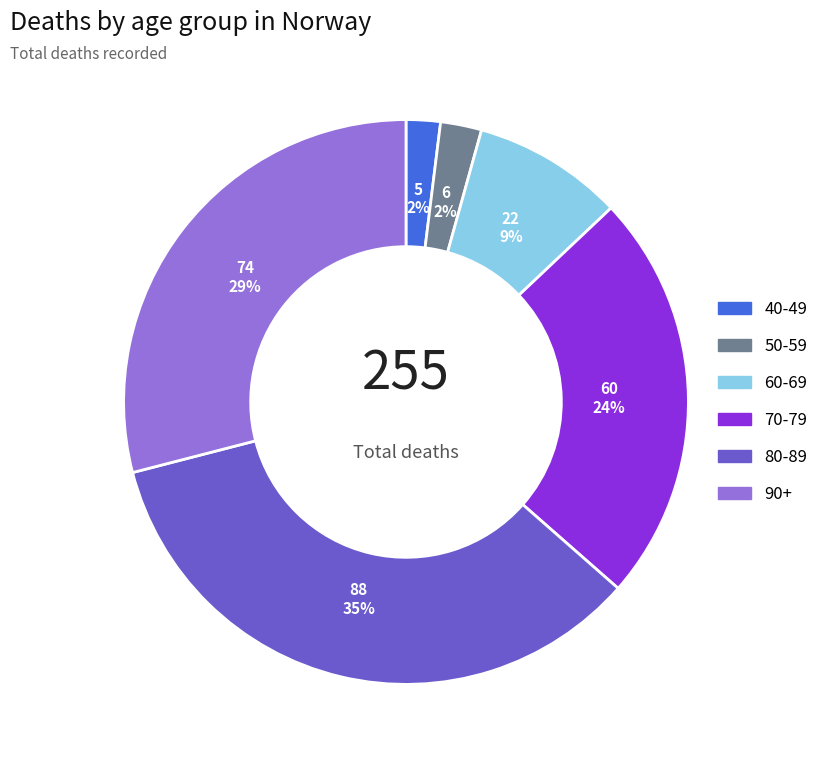

Does any single category account for the majority?

No